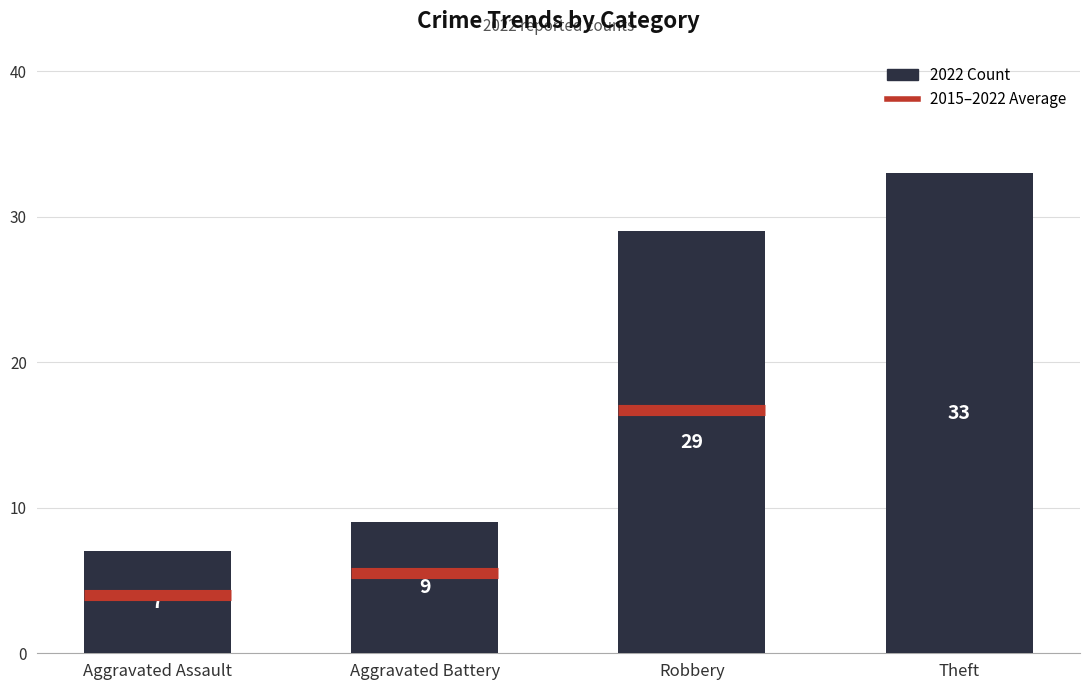

True or false: the data shows 9 at Aggravated Assault.

False